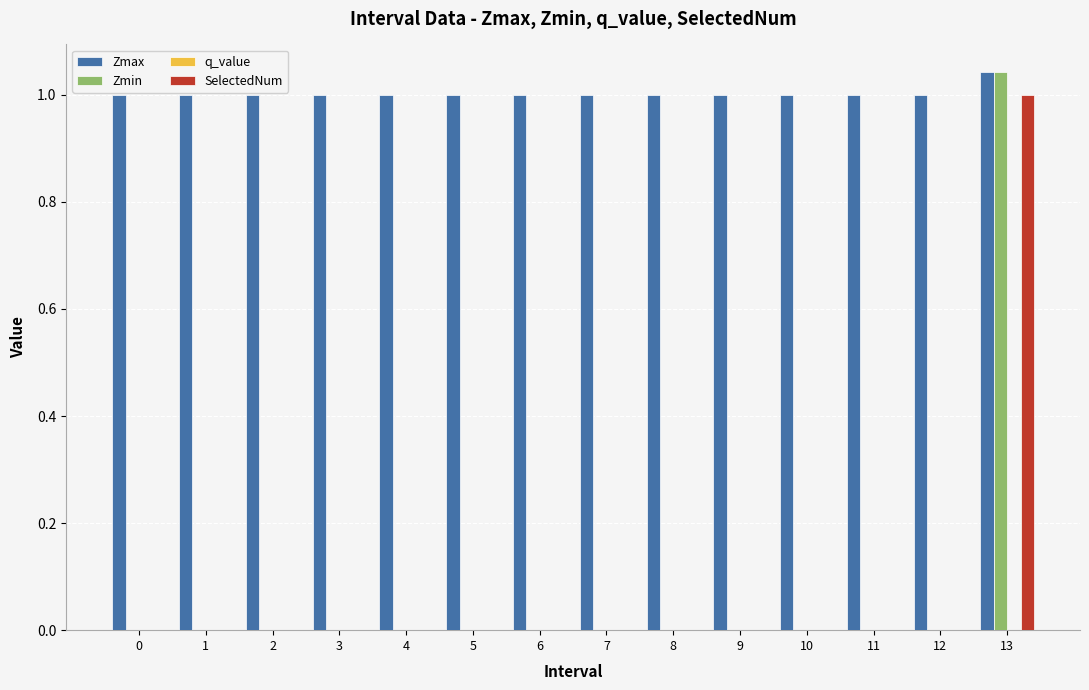

Are the bars grouped side by side (vs. stacked)?

Yes